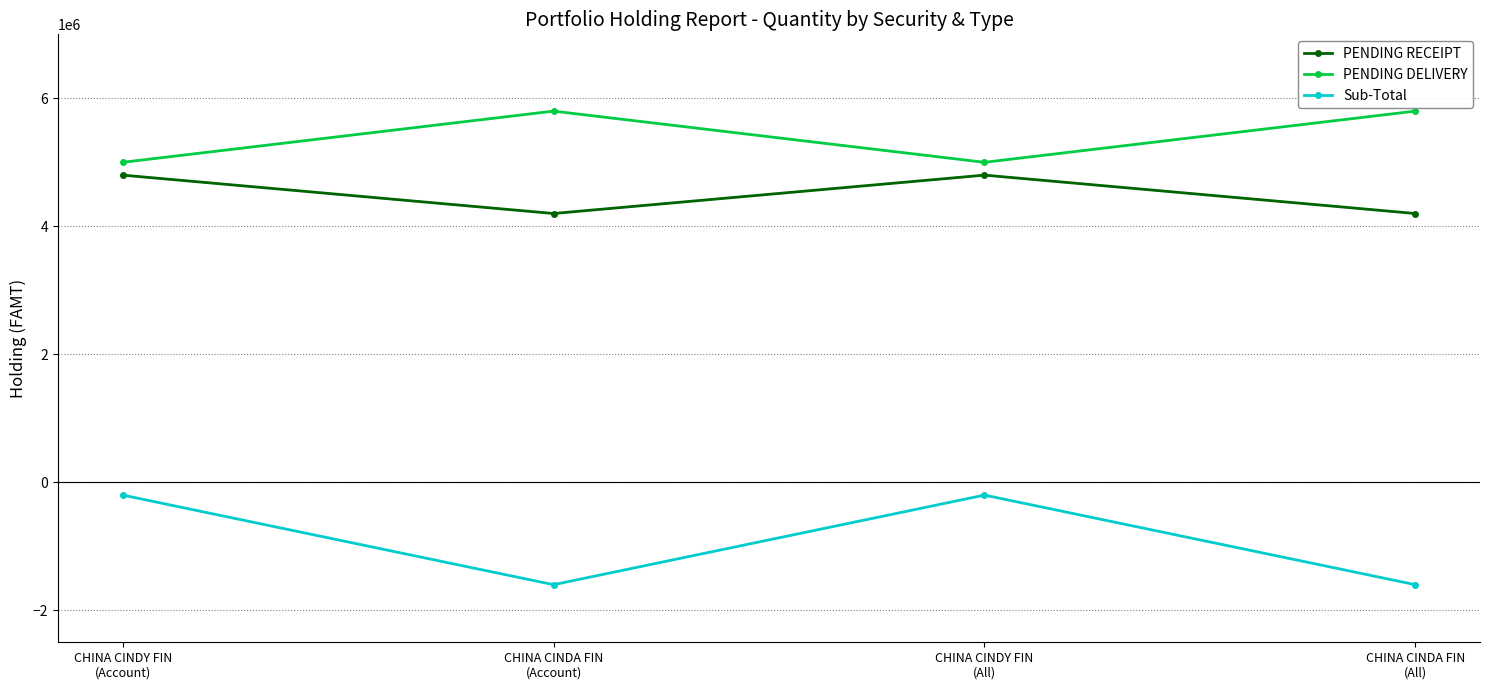

What is the sum of the PENDING RECEIPT values at CHINA CINDA FIN
(Account) and CHINA CINDA FIN
(All)?

8400000